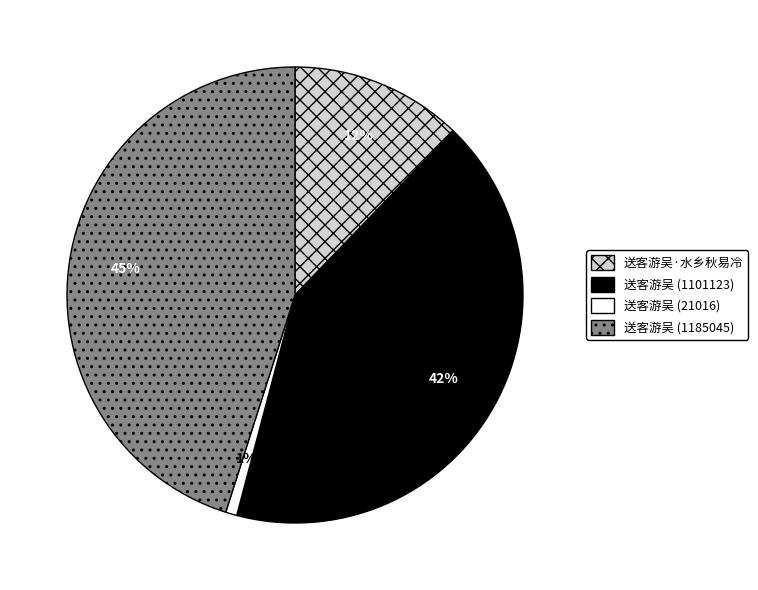

To the nearest percent, what is the difference between the largest and smallest slice percentages?

44%